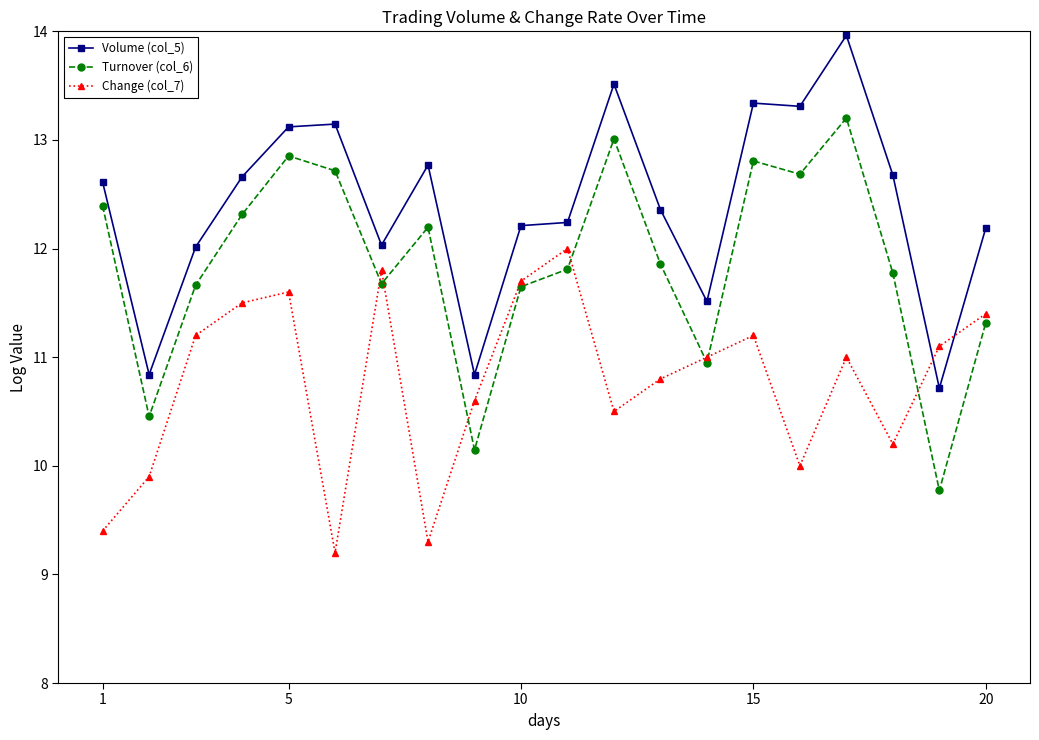

What is the difference between the second highest and minimum values in the Change (col_7) series?

2.6